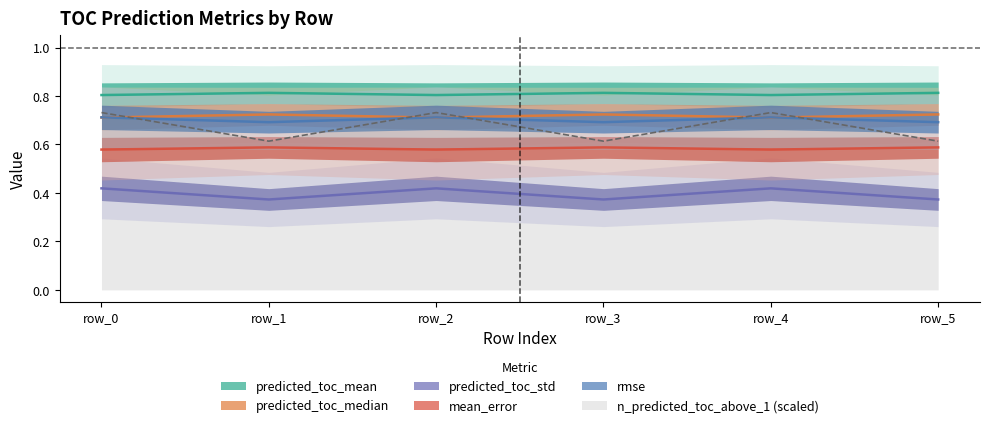

The n_predicted_toc_above_1 (scaled) series shows 1.1 at row_0. True or false?

False